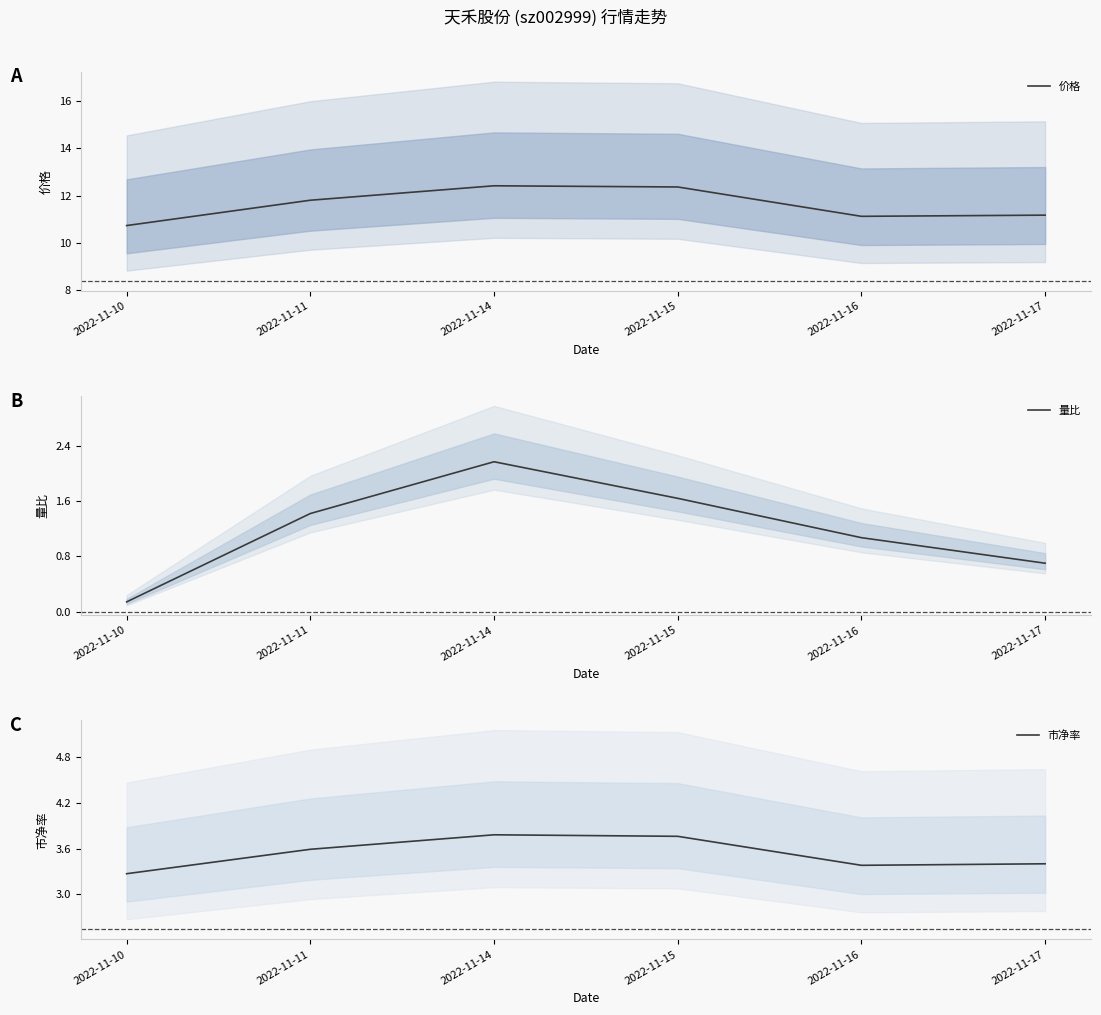

Rank the series by their maximum value, from lowest to highest.

量比, 市净率, 价格